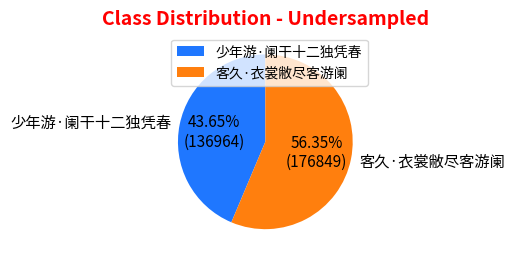

To the nearest percent, what is the average slice percentage?

50%